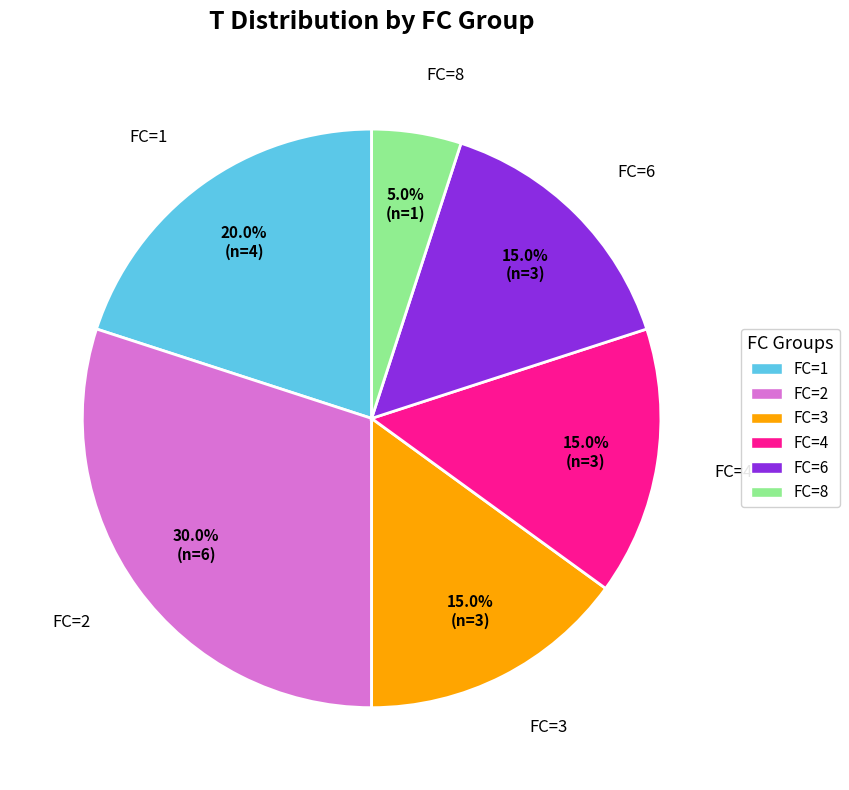

What percentage is NOT represented by FC=2?

70.0%